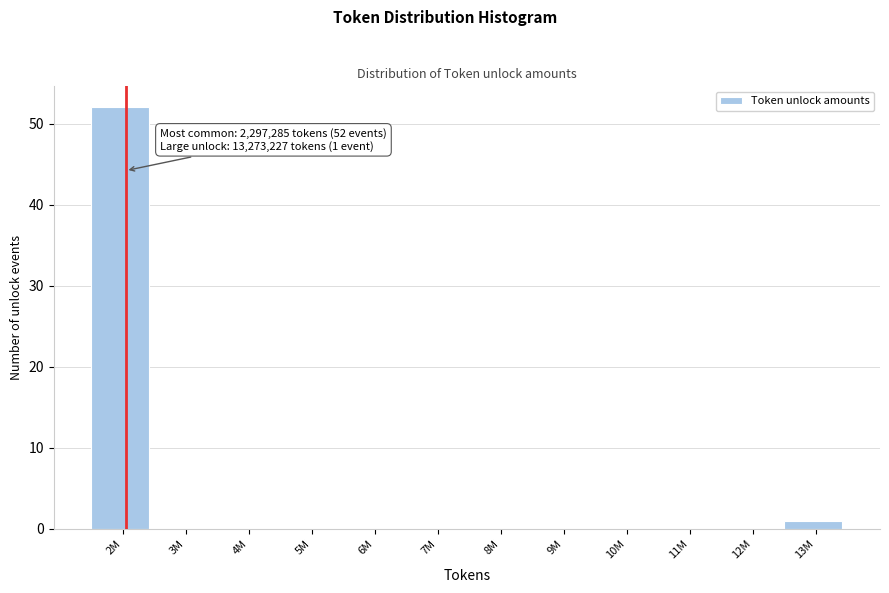

Reading left to right, transcribe all the data shown in this chart.

2M=52	3M=0	4M=0	5M=0	6M=0	7M=0	8M=0	9M=0	10M=0	11M=0	12M=0	13M=1